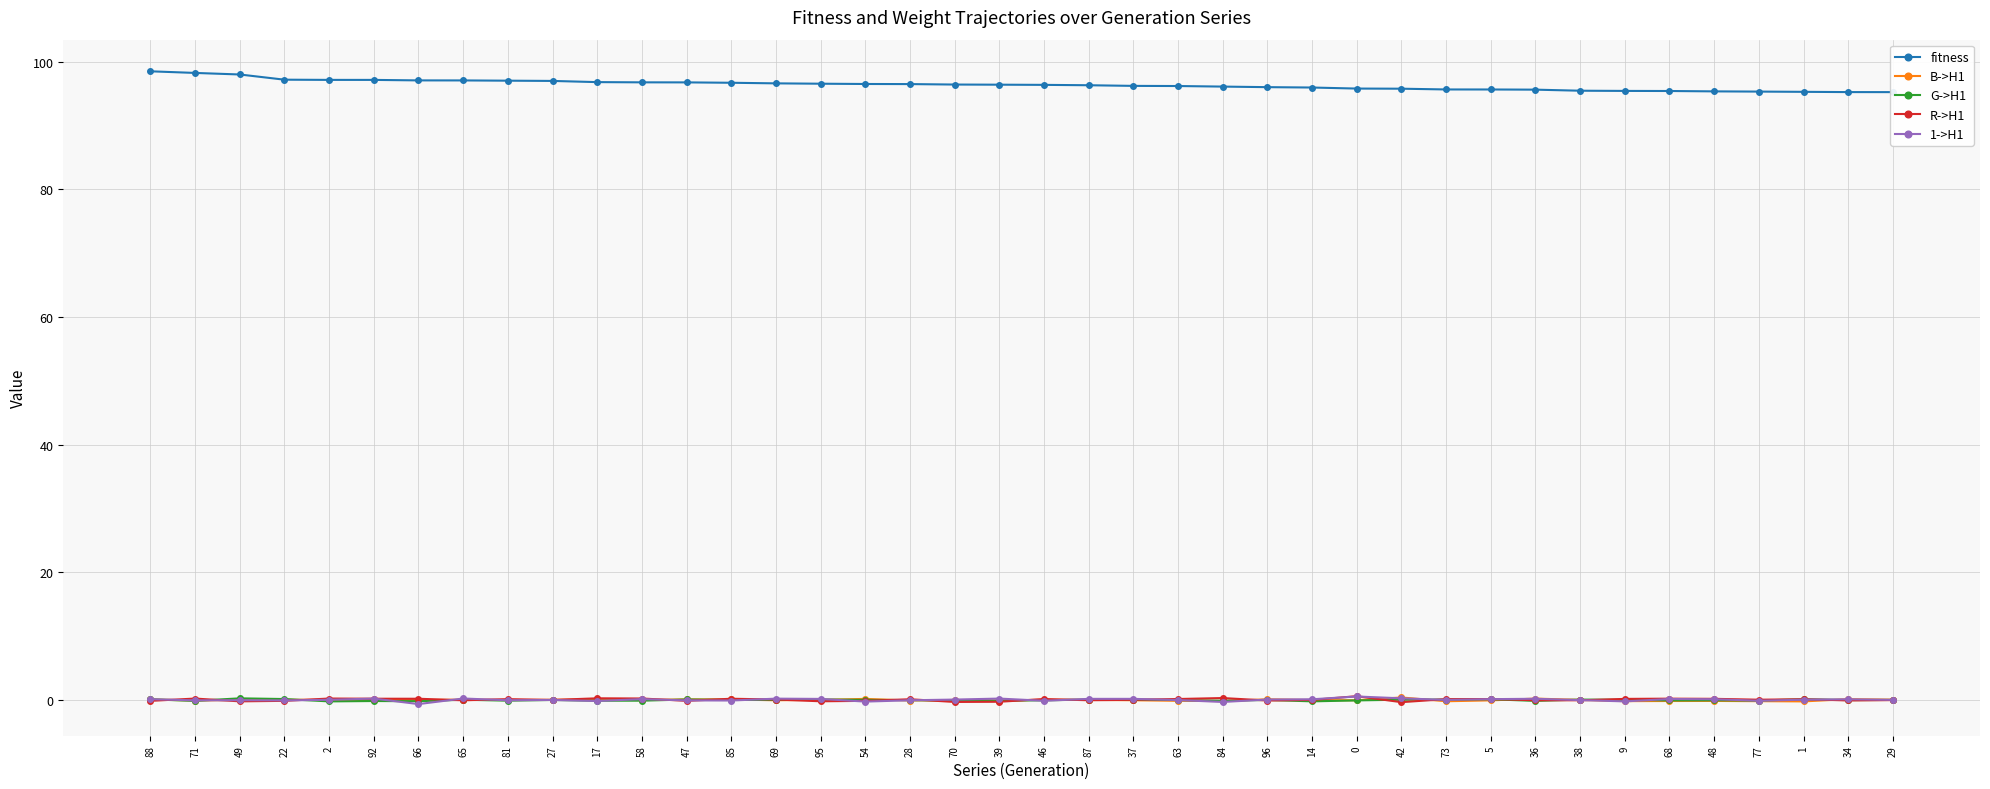

At 28, list the series in order from largest to smallest.

fitness, R->H1, G->H1, 1->H1, B->H1